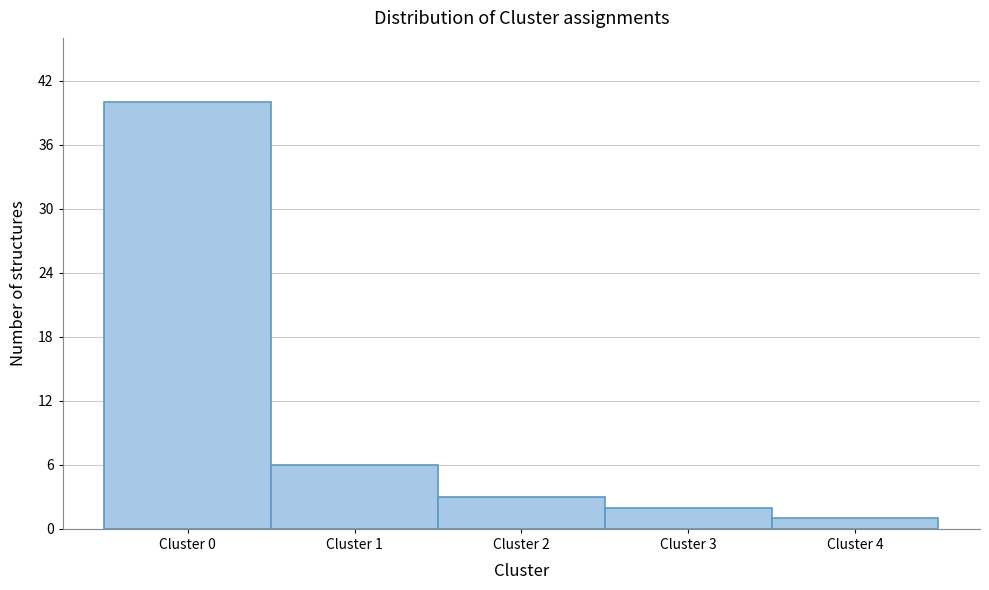

What is the height of the bar covering 0.5 to 1.5 on the x-axis? The values are not printed on the chart, so give them approximately, as read against the axis.

6